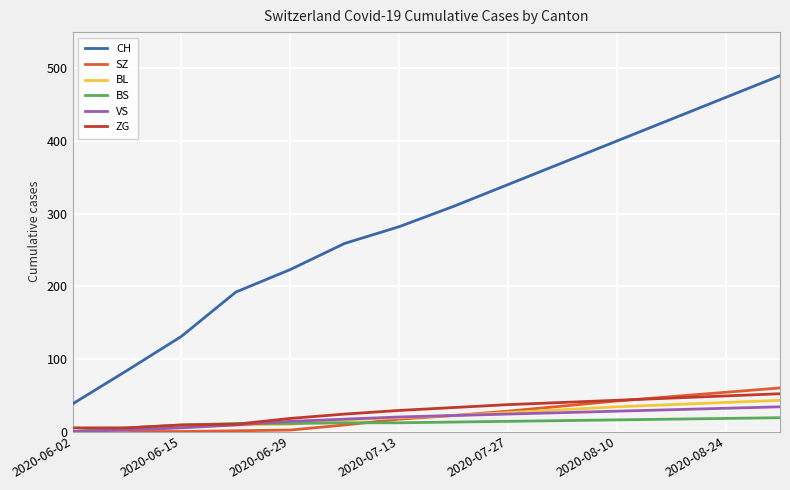

The VS series shows 5 at 2020-06-15. True or false?

True